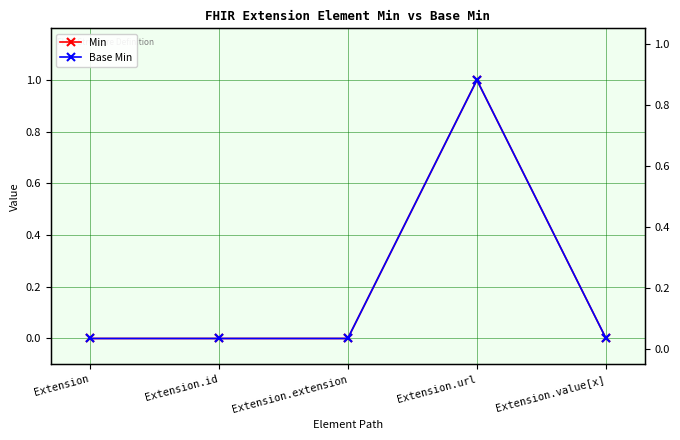

Does the chart have visible grid lines?

Yes